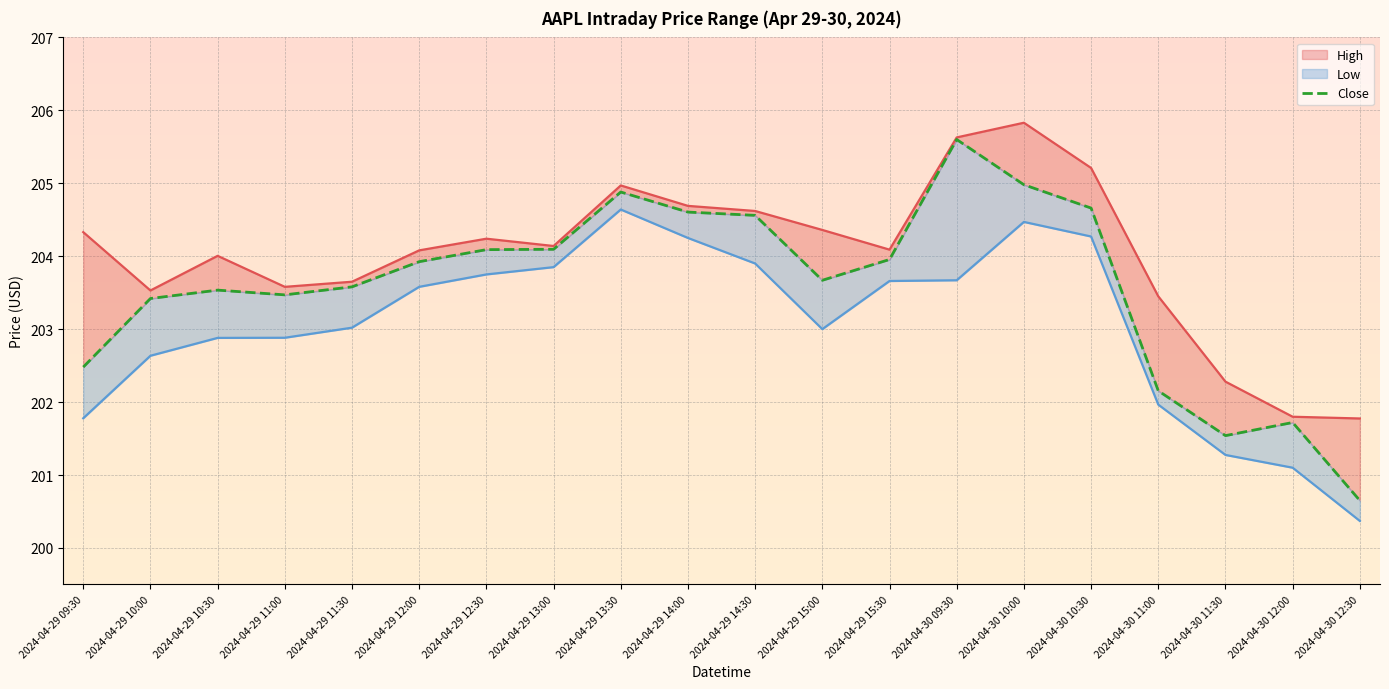

Is the value of Low line at 2024-04-29 12:30 greater than the value of High line at 2024-04-29 10:00?

Yes